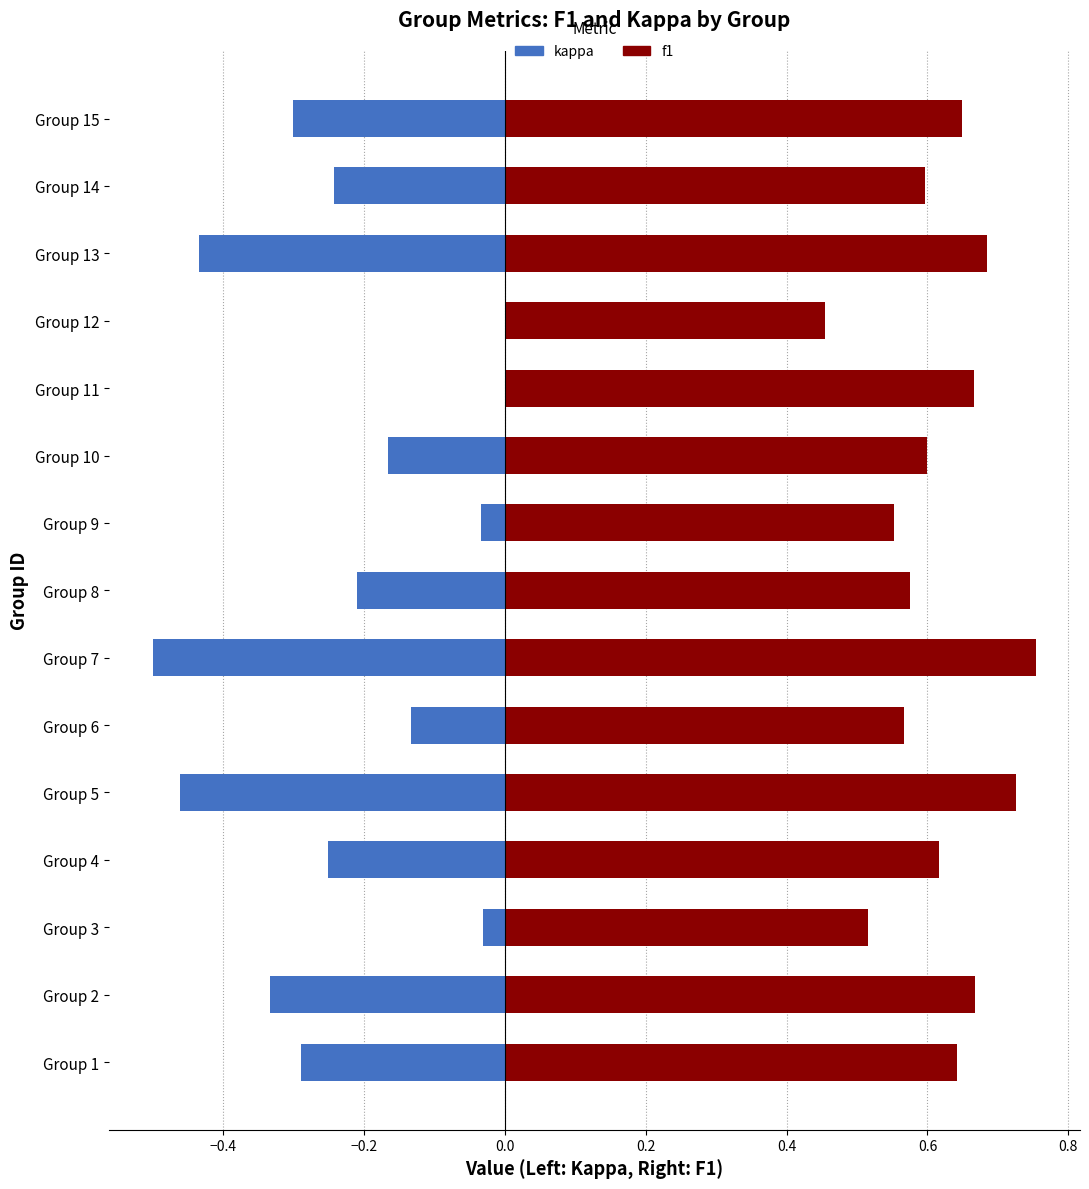

What is the average value of the kappa (left) series?

-0.2